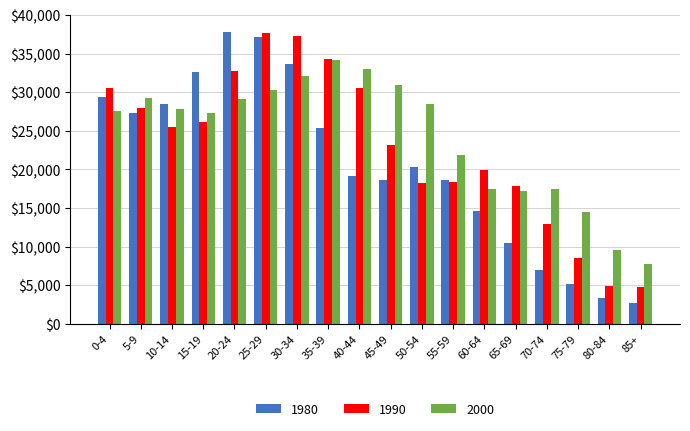

What is the maximum value for 1990?

37654.0